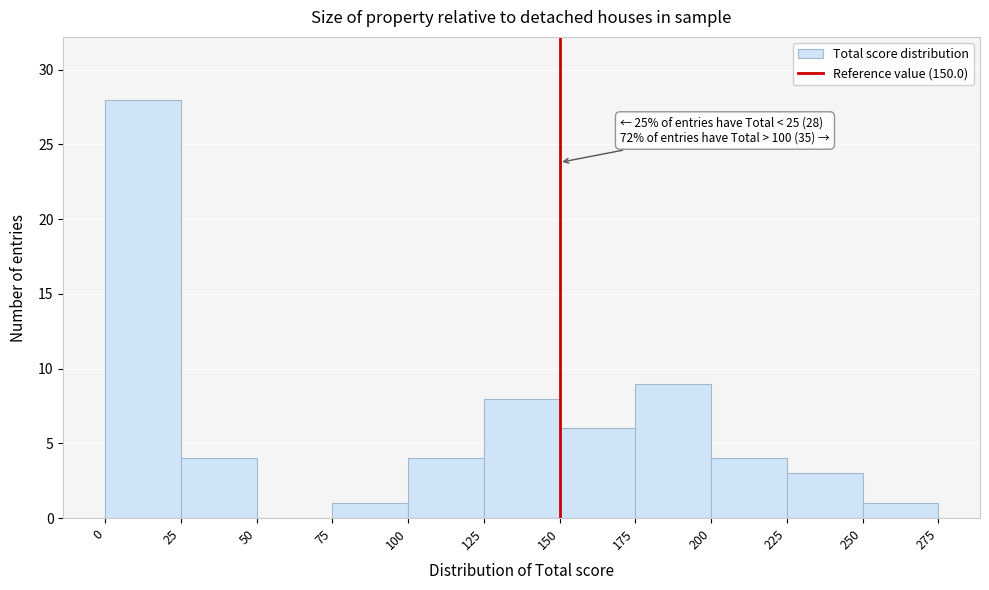

Over which range of the x-axis is the bar tallest?

0 to 25